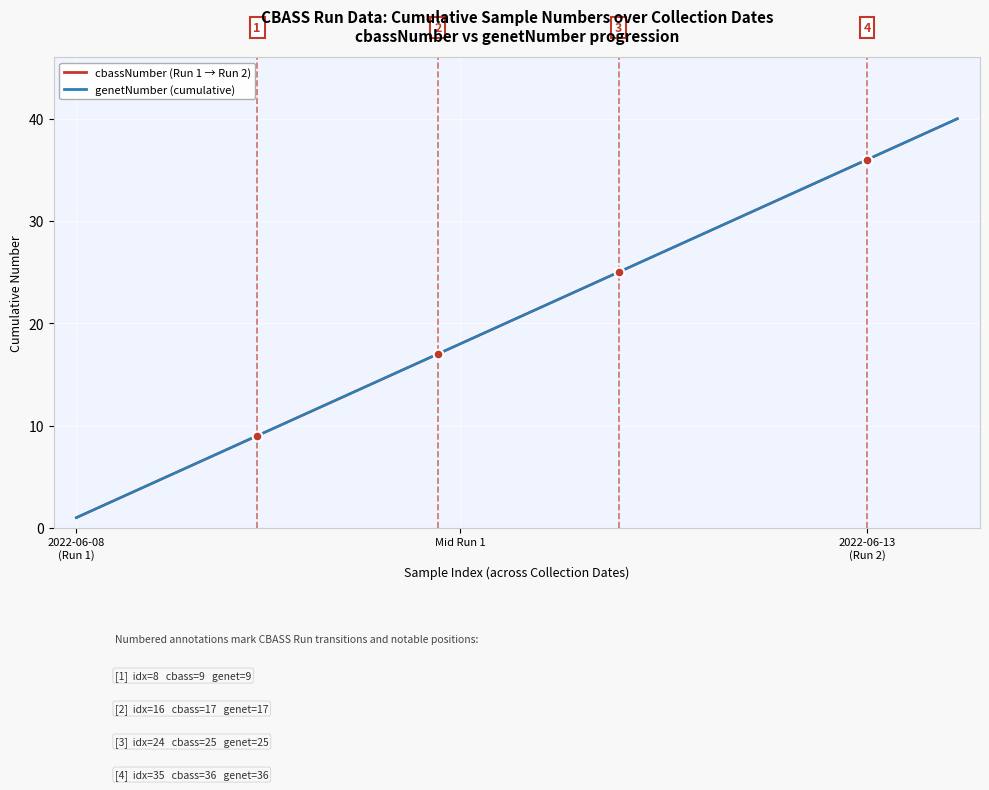

Is this an area chart (filled region under the line)?

No